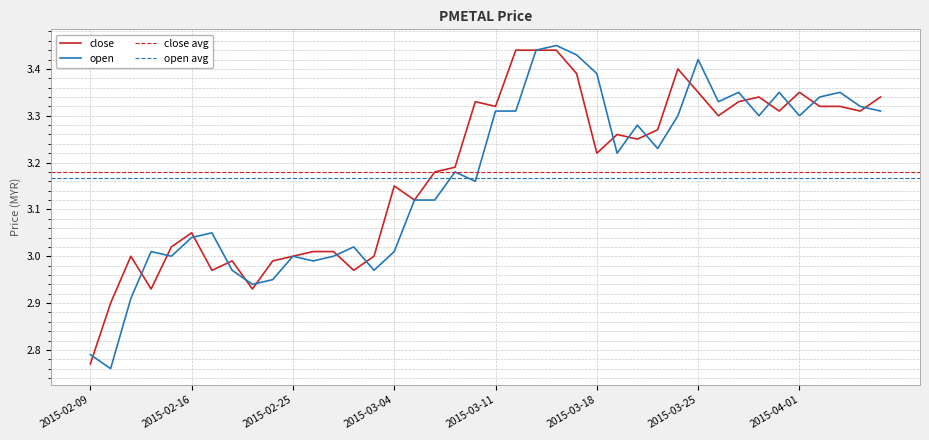

The value of close at 2015-03-20 is 3.2. True or false?

True